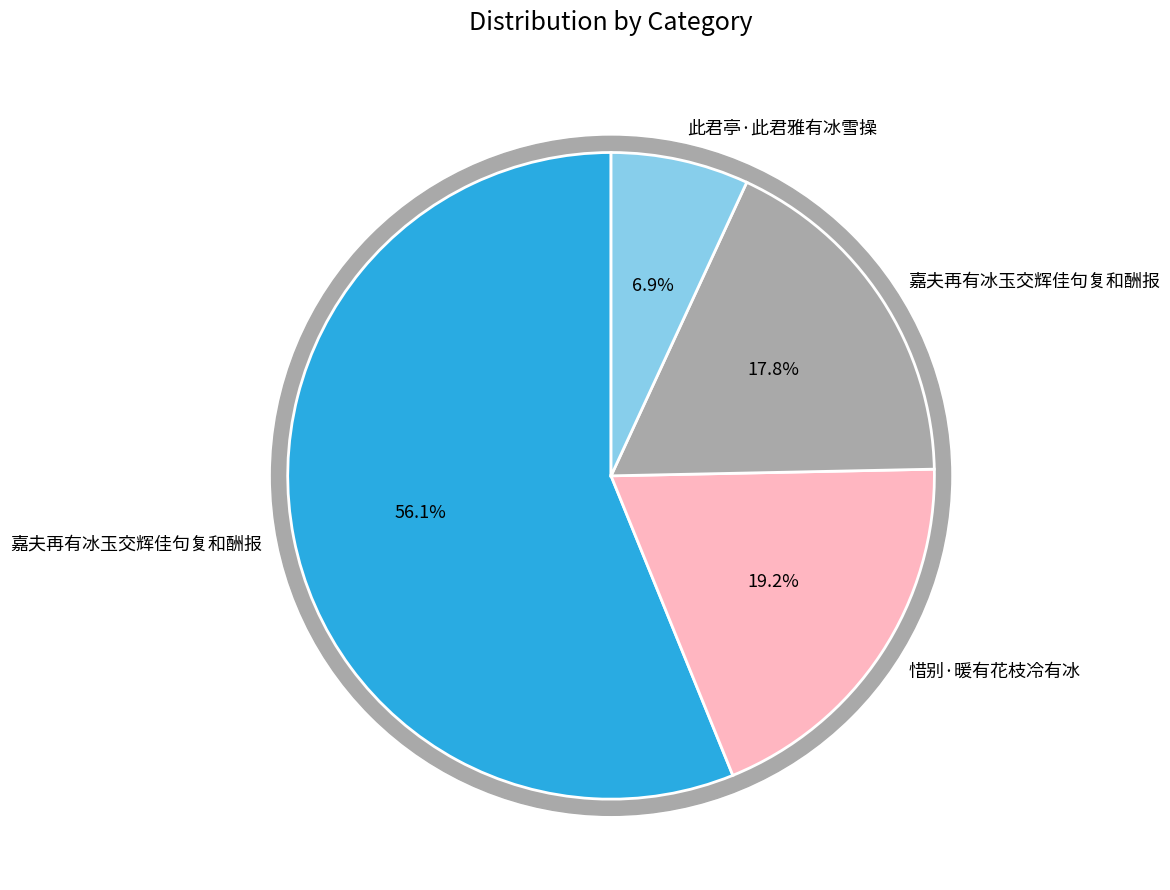

Rank the categories by value from lowest to highest.

此君亭·此君雅有冰雪操, 嘉夫再有冰玉交辉佳句复和酬报, 惜别·暖有花枝冷有冰, 嘉夫再有冰玉交辉佳句复和酬报